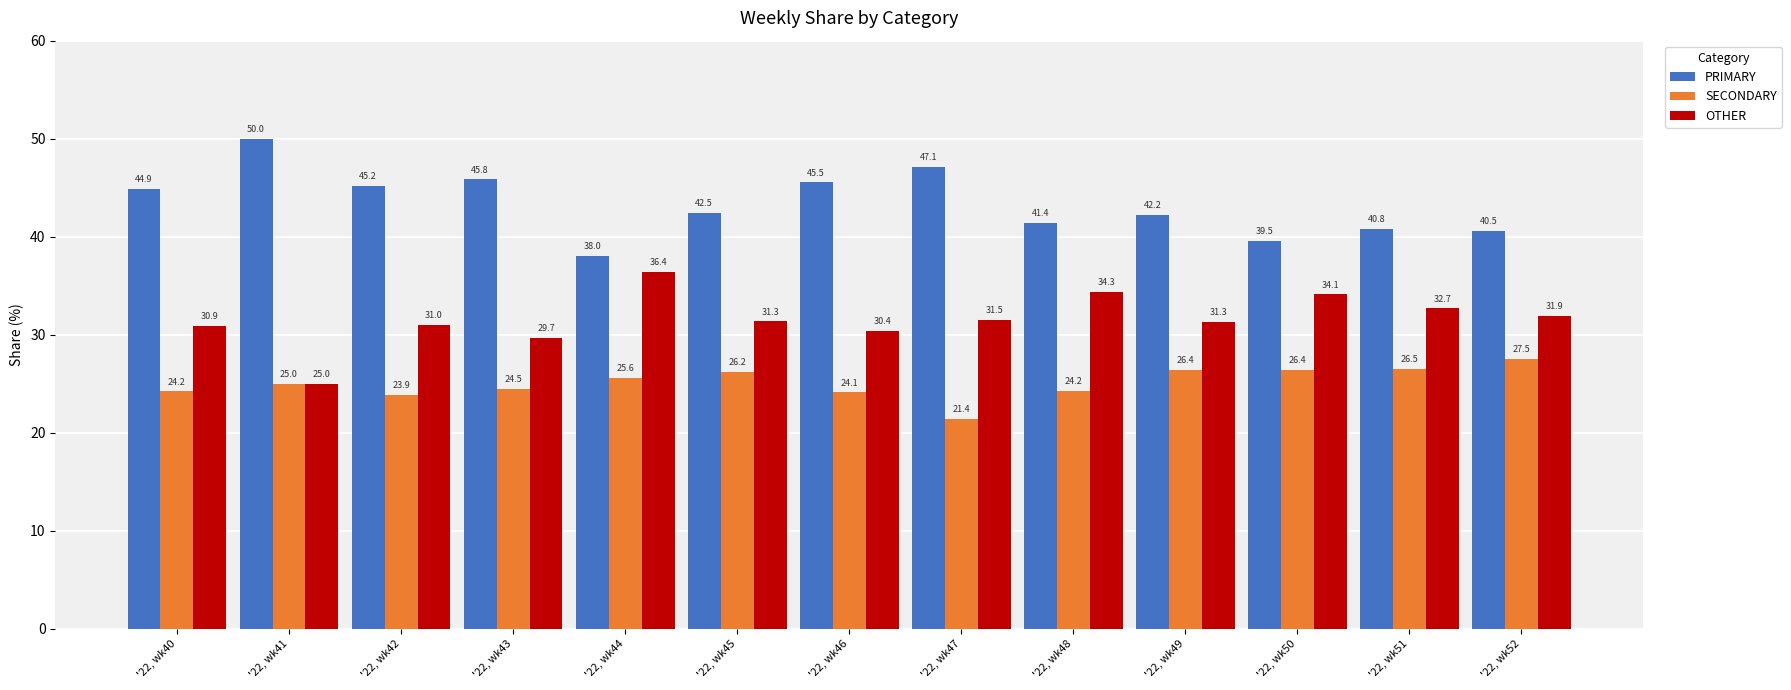

What is the average value of the PRIMARY series?

43.4